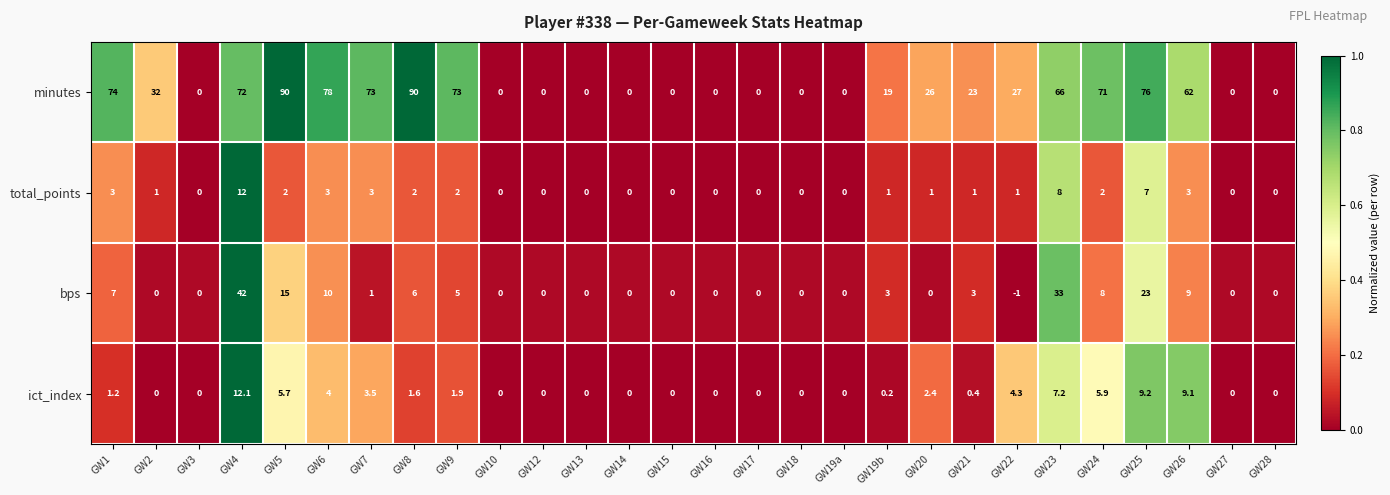

The bps series shows 26.5 at GW20. True or false?

False